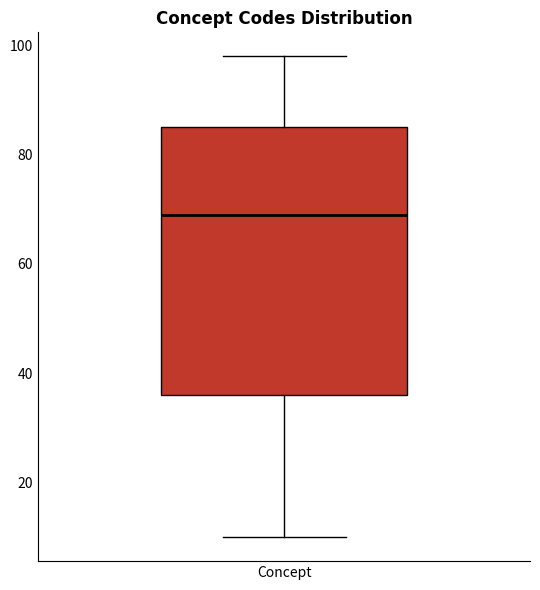

Transcribe this box plot: give where the median line is, the range the box spans, and where the two whiskers end, as read against the y-axis. The values are not printed on the chart, so give them approximately, as read against the axis.

median 70, box 36 to 86, whiskers 10 to 98